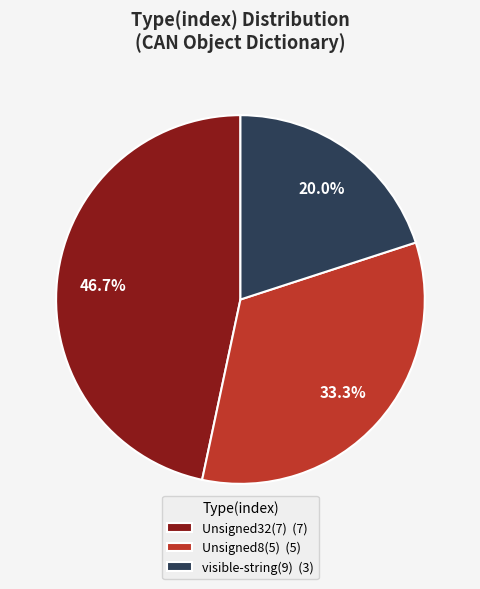

Is there any slice that represents more than half of the pie?

No